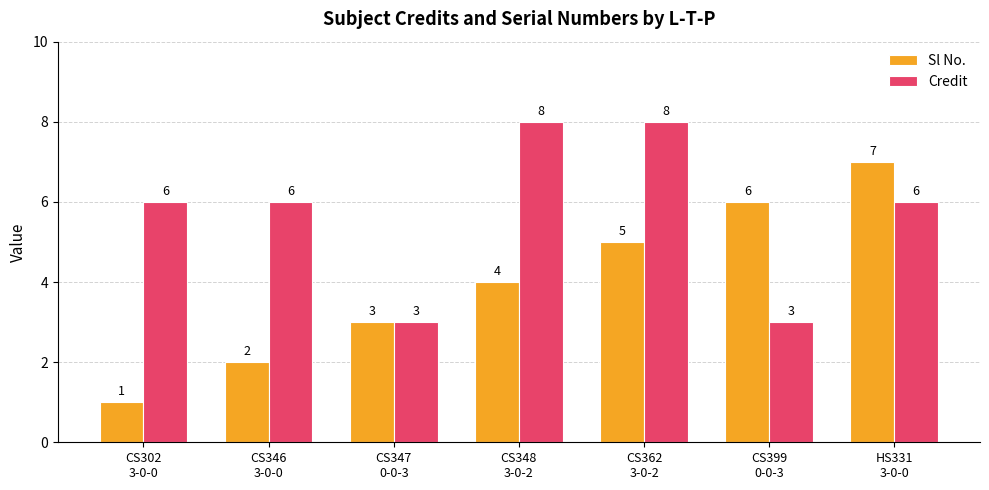

Count the Sl No. values in the range 2 to 6.

5